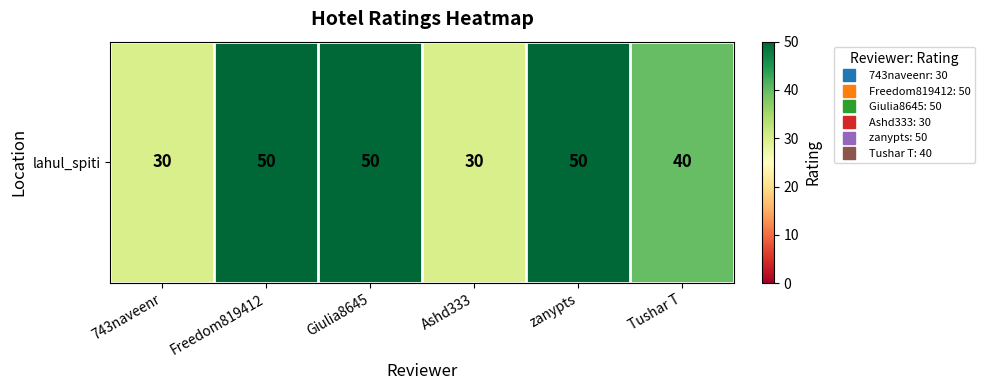

Reading left to right, what are all the values shown in this chart?

30	50	50	30	50	40